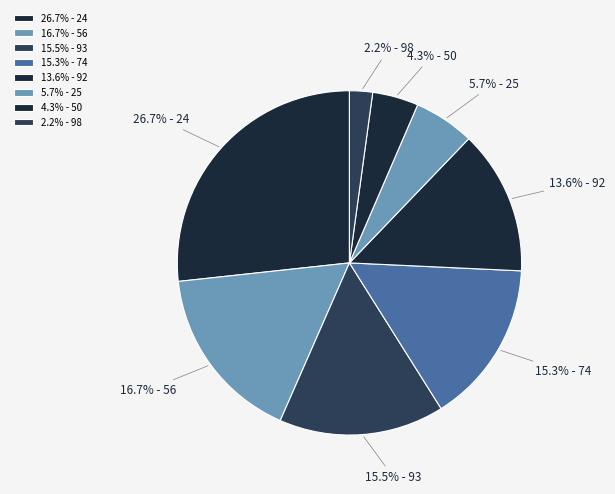

Which has a higher value, 13.6% - 92 or 2.2% - 98?

13.6% - 92